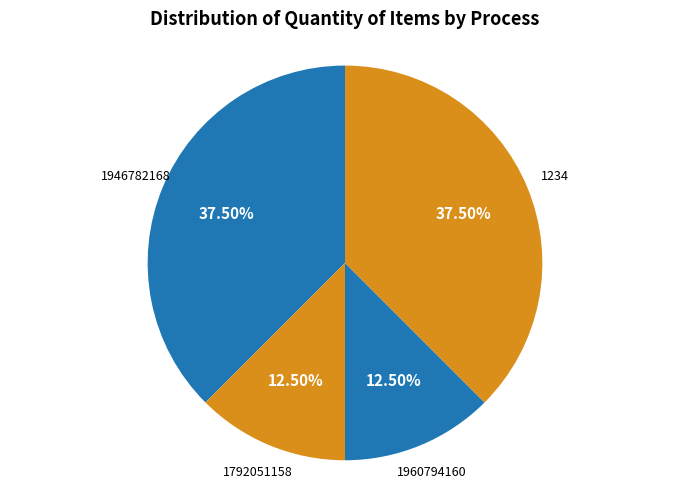

How many segments does this pie chart have?

4